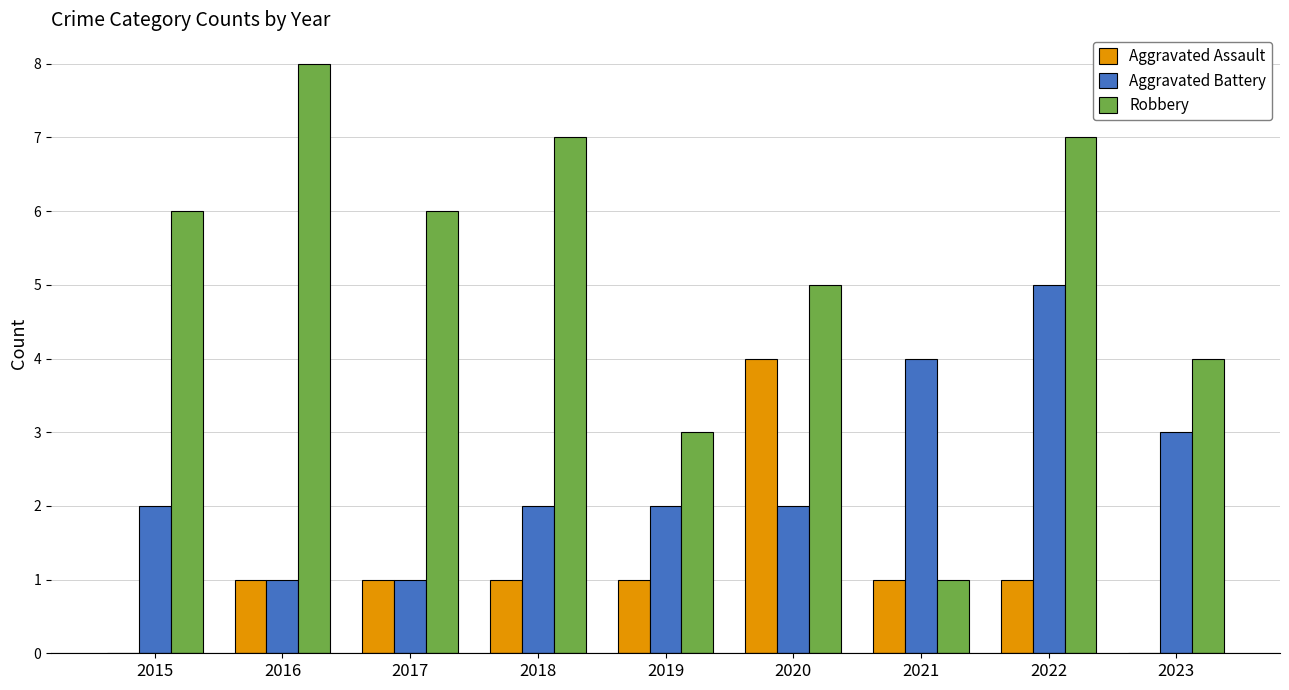

Read the Aggravated Assault value at 2020.

4